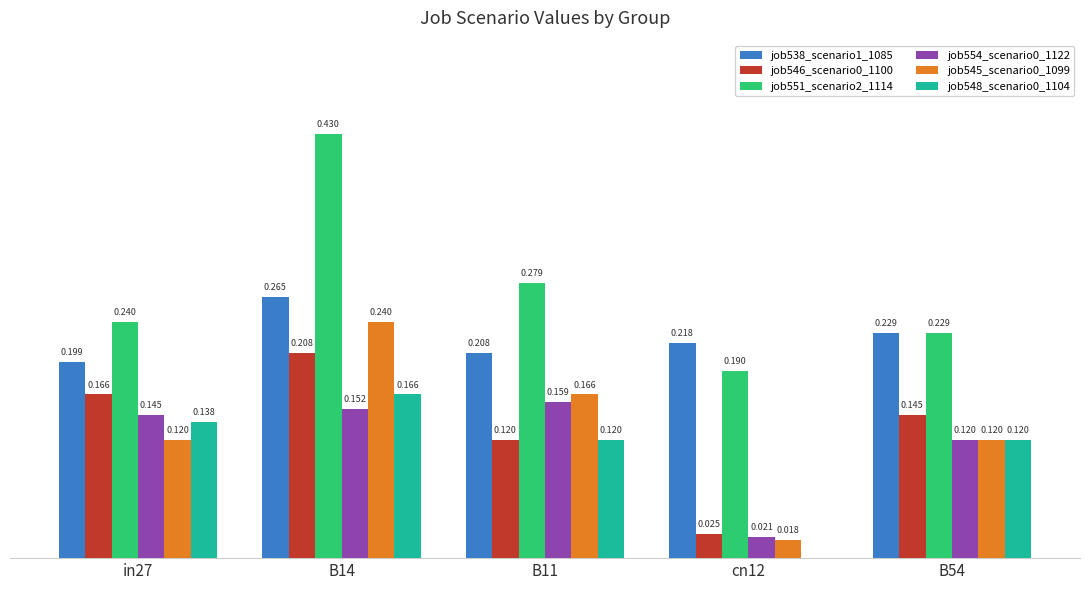

True or false: job546_scenario0_1100 has a value of 0.0 at cn12.

False